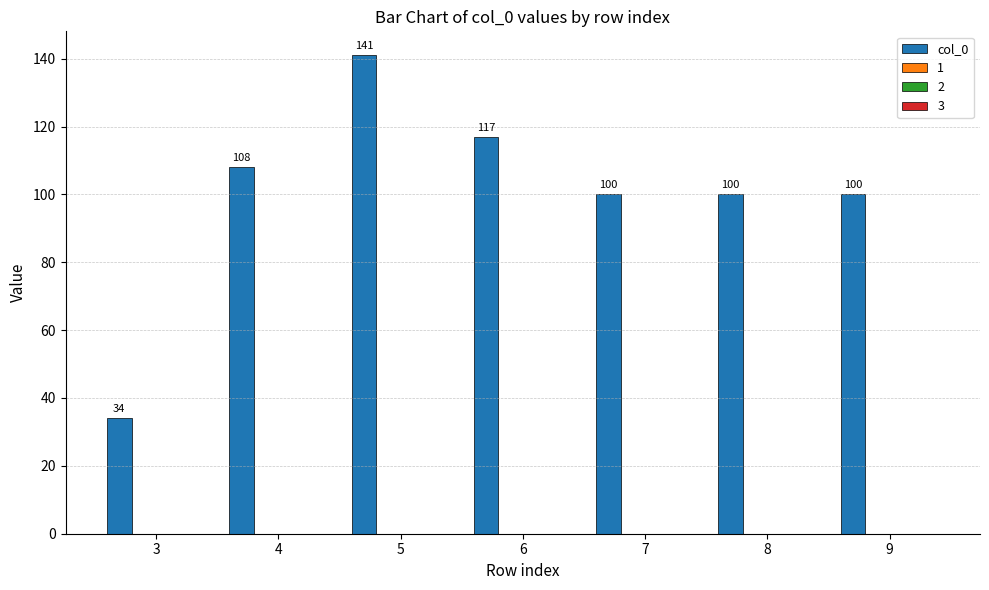

What is the smallest value displayed?

34